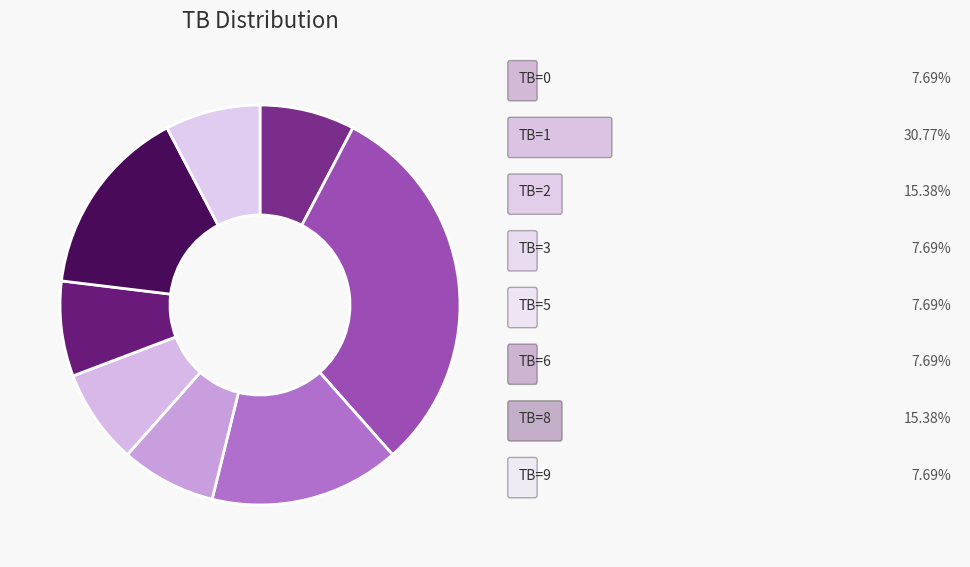

How many slices are in this pie chart?

8